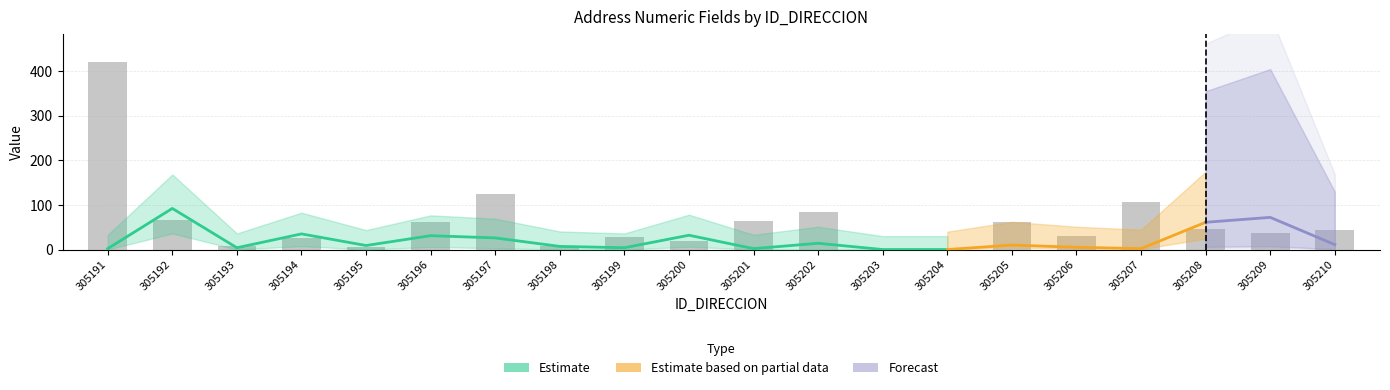

What is the value of the NUMERO_VIA_GENERADORA_DIRECCION bar at the 20th from the left?

6